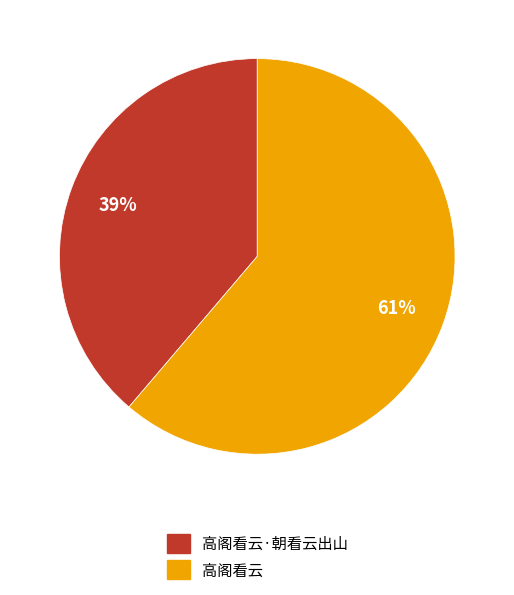

Does 高阁看云 account for over 50% of the chart?

Yes